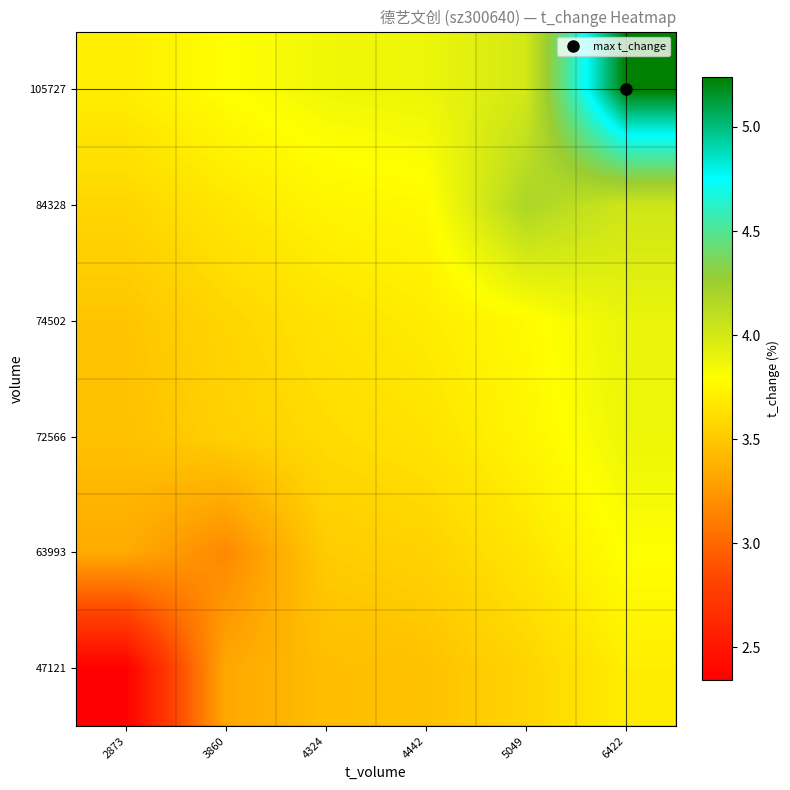

At which category does the chart reach its peak across all series?

6422